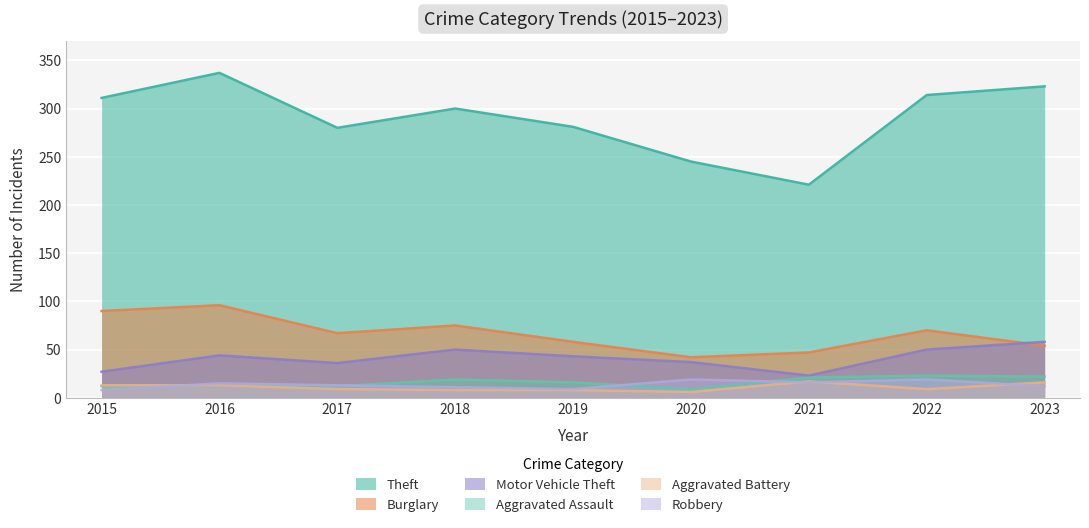

At which category does the chart reach its peak across all series?

2016